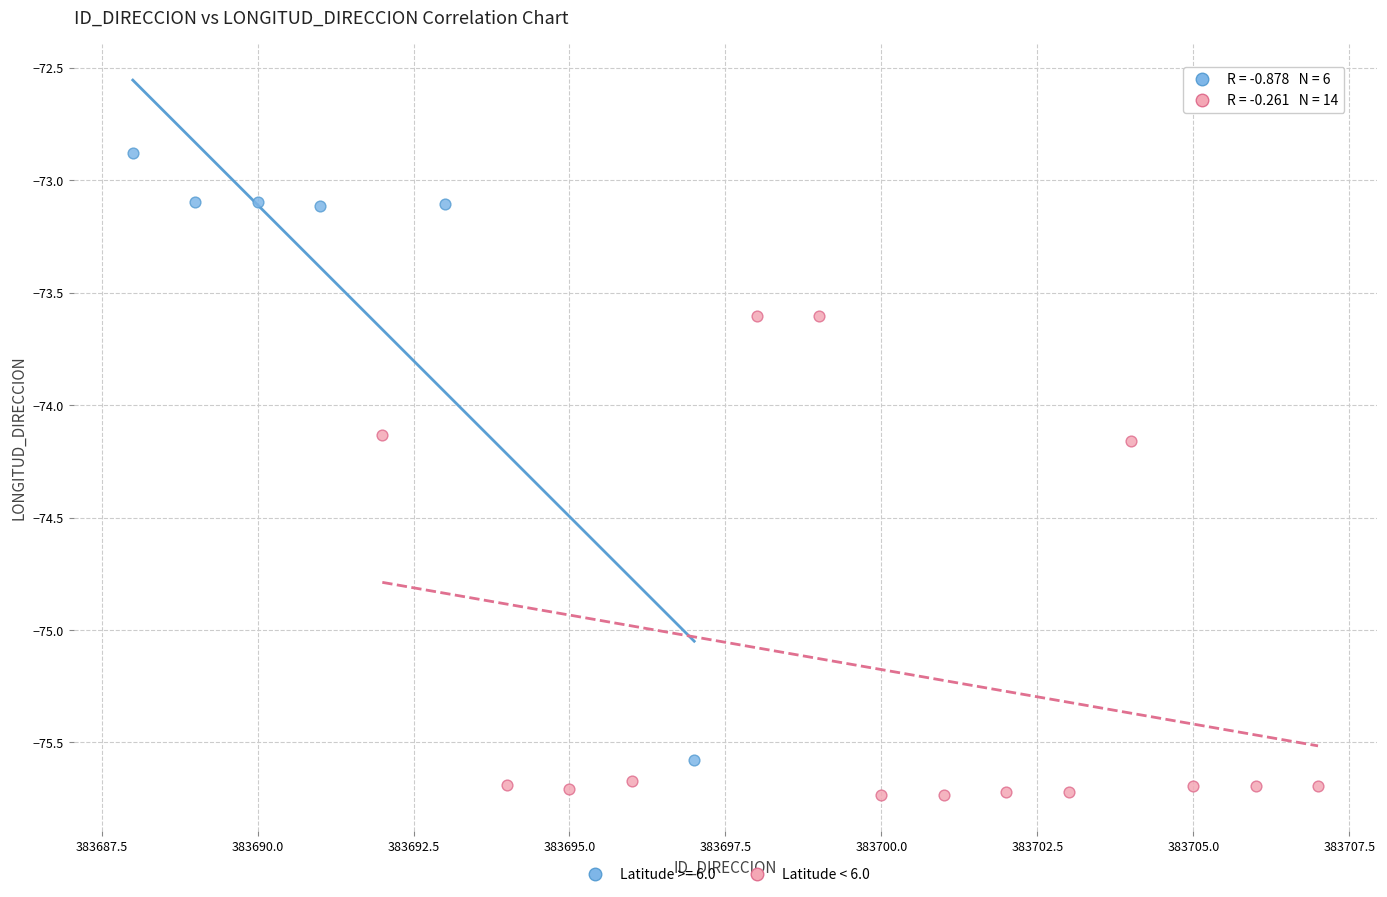

Which series contains the highest Y value?

Latitude >= 6.0